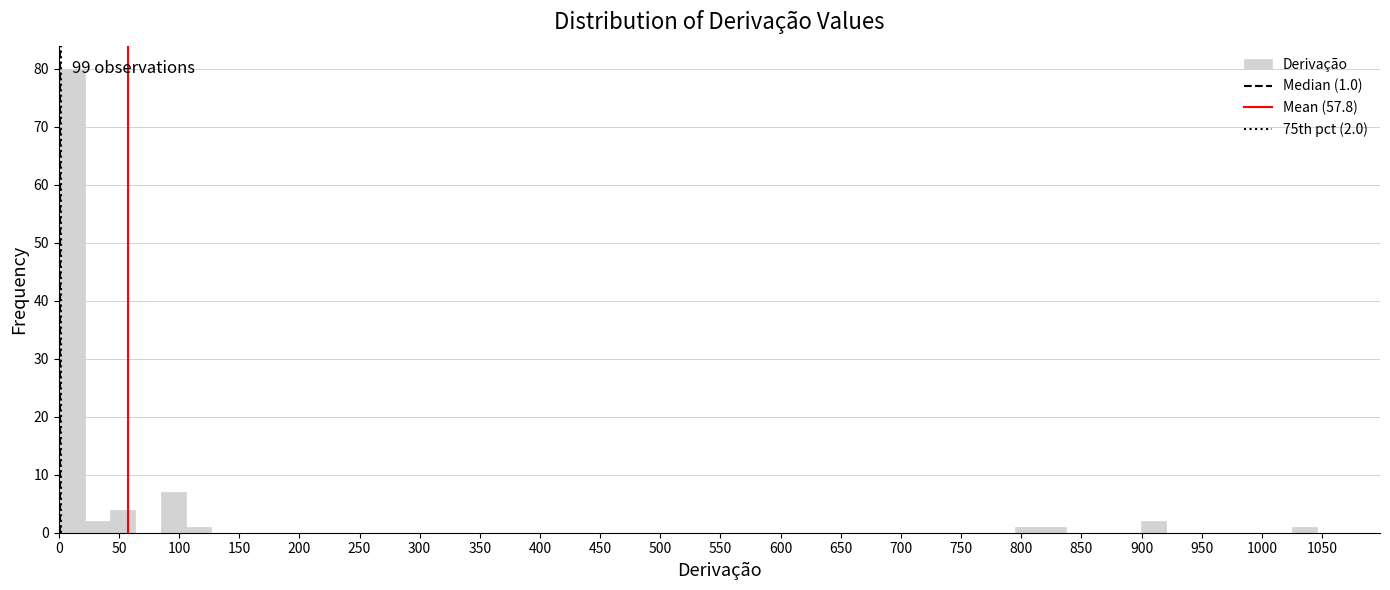

Over which range of the x-axis is the bar tallest?

0 to 20